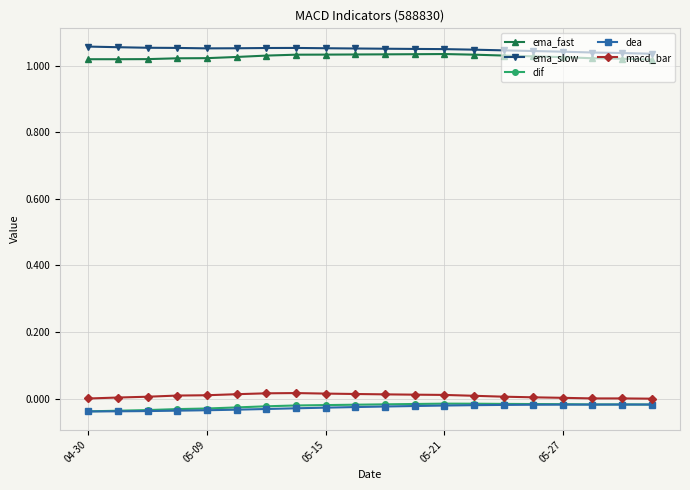

Which series has the largest total across all categories?

ema_slow